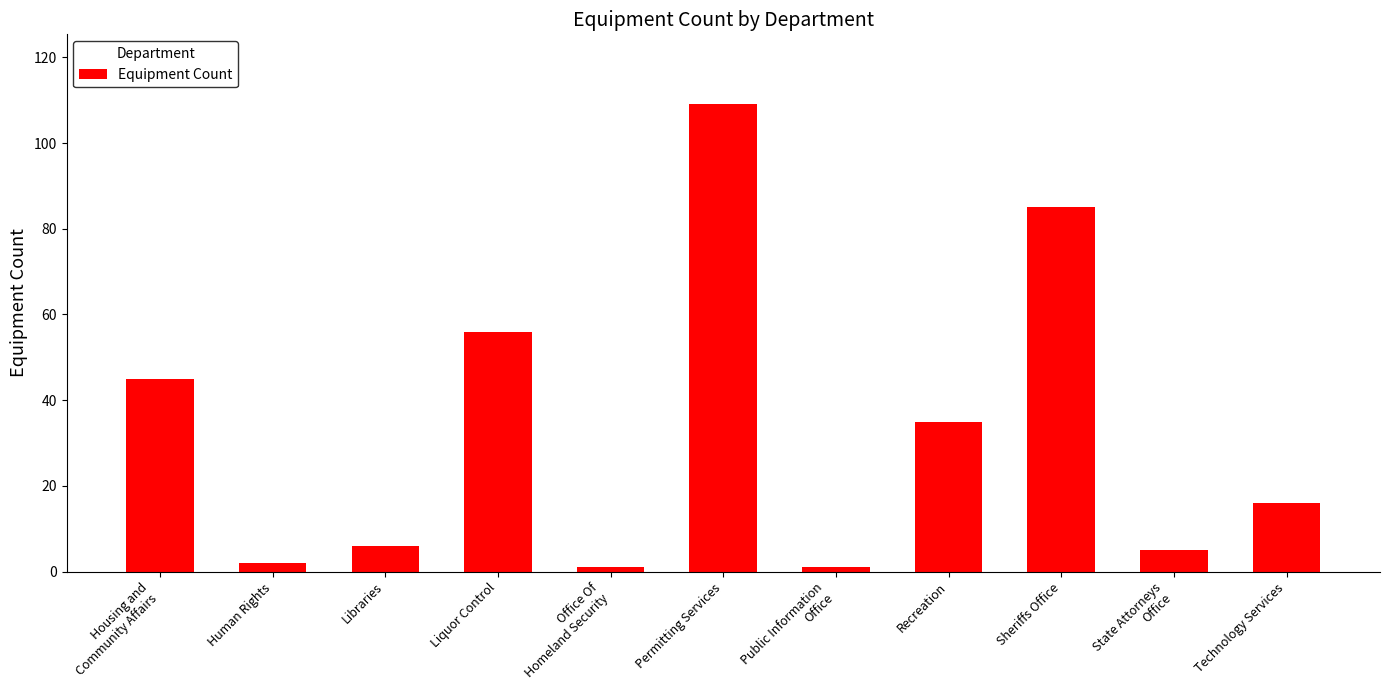

What is the label of the 5th bar from the left?

Office Of
Homeland Security